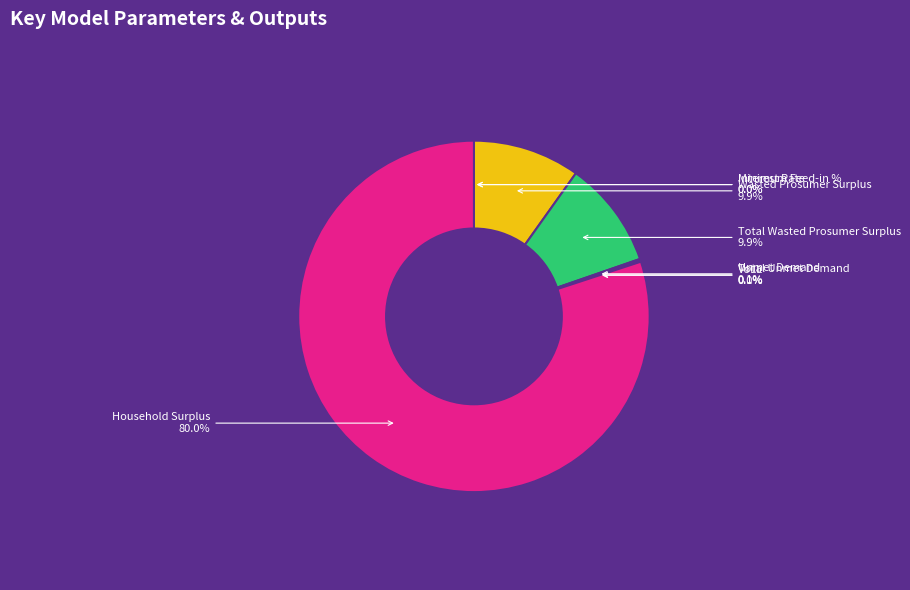

Does any single category account for the majority?

Yes